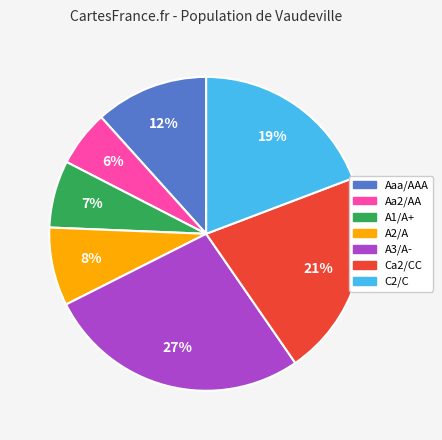

Does any single category account for the majority?

No